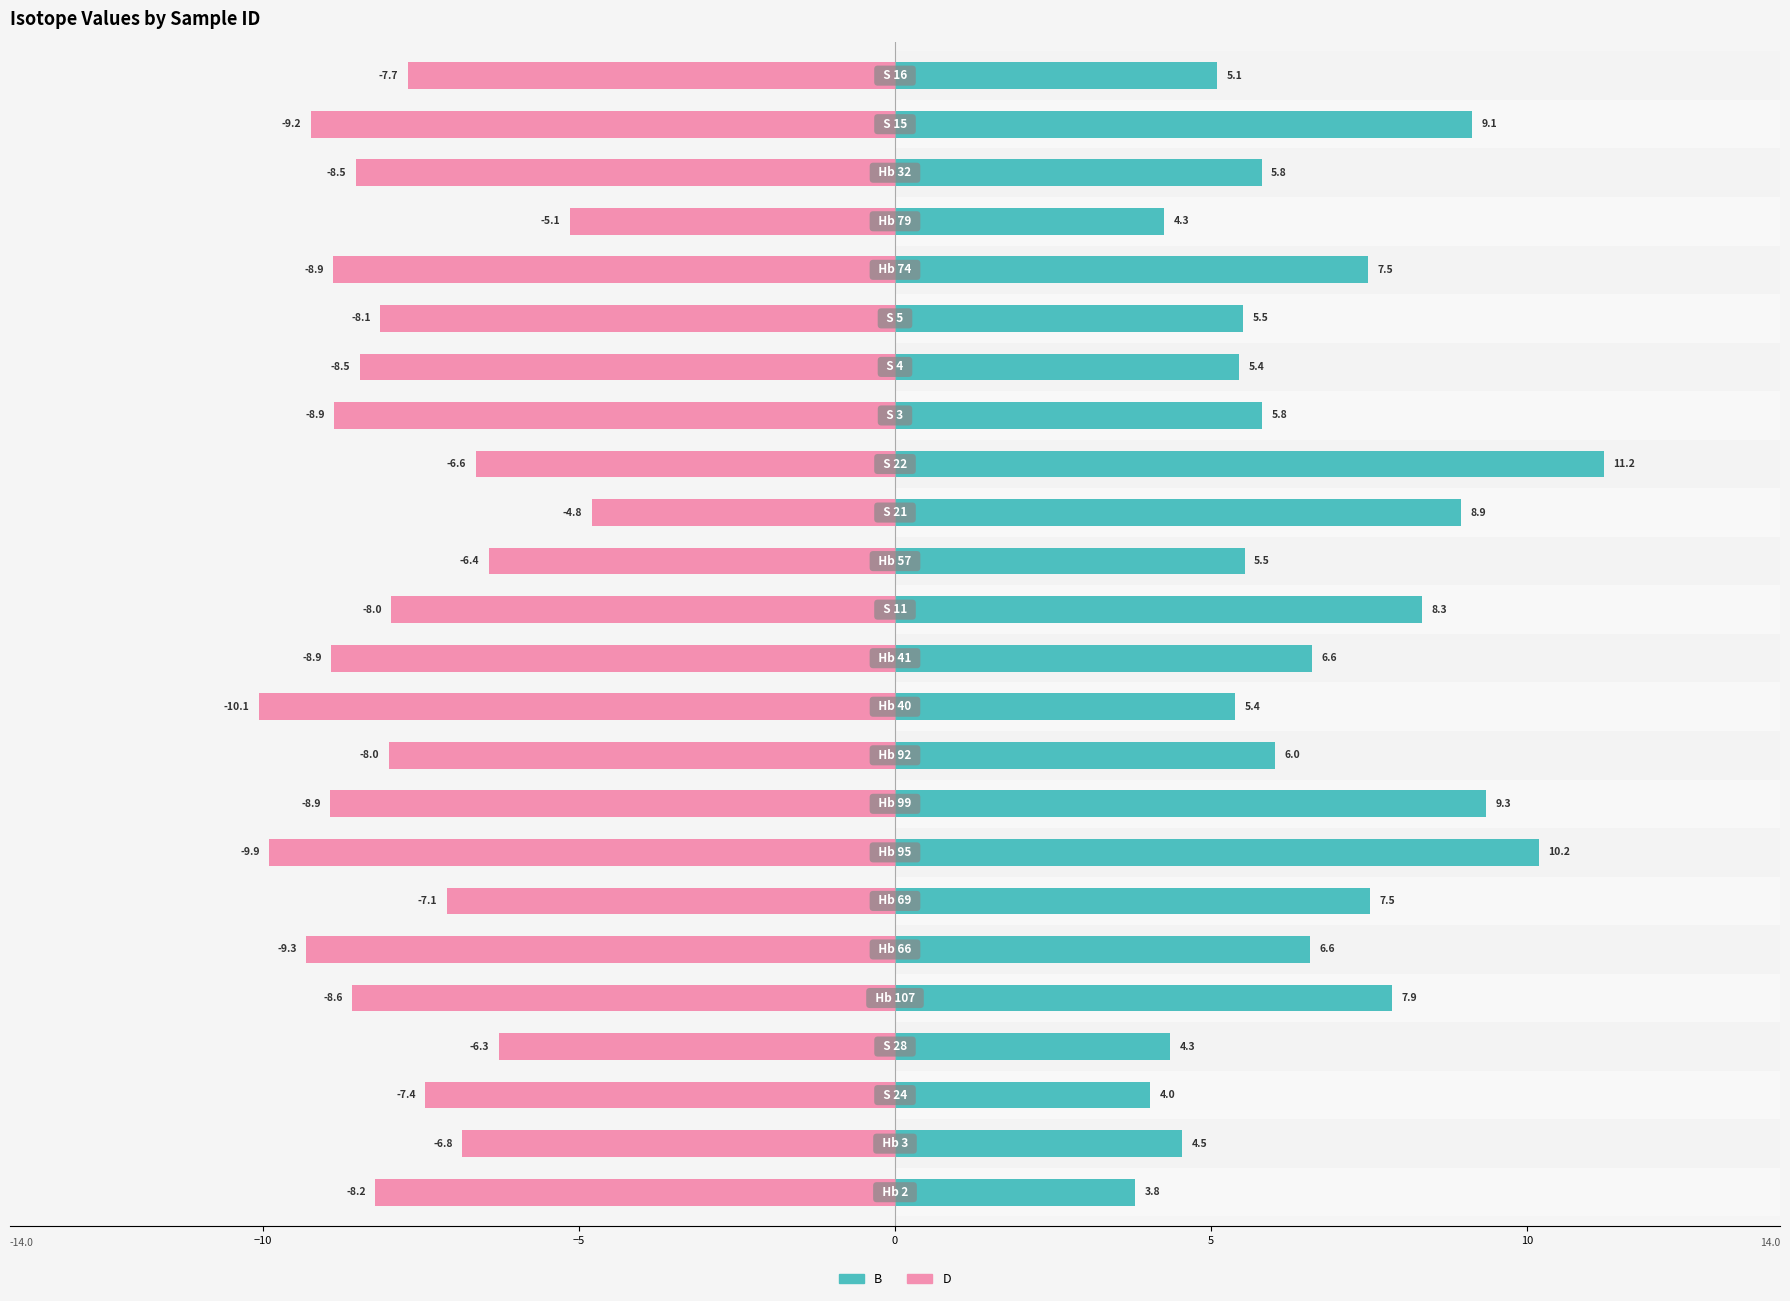

How many values in the B (positive) series exceed 6?

12